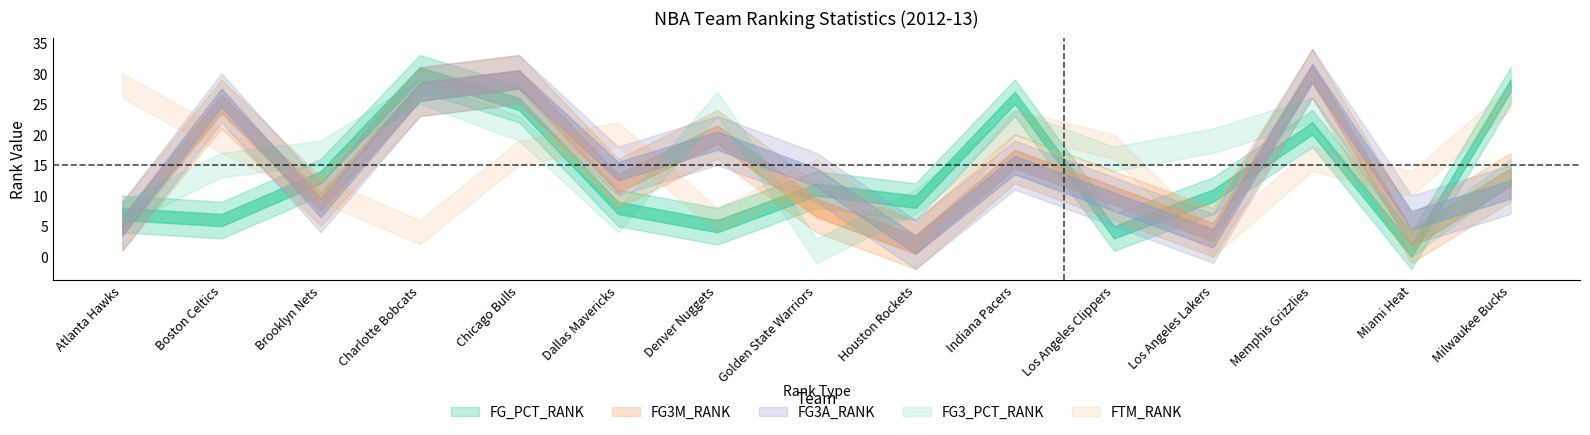

How many interior local peaks does the FG_PCT_RANK series have?

4